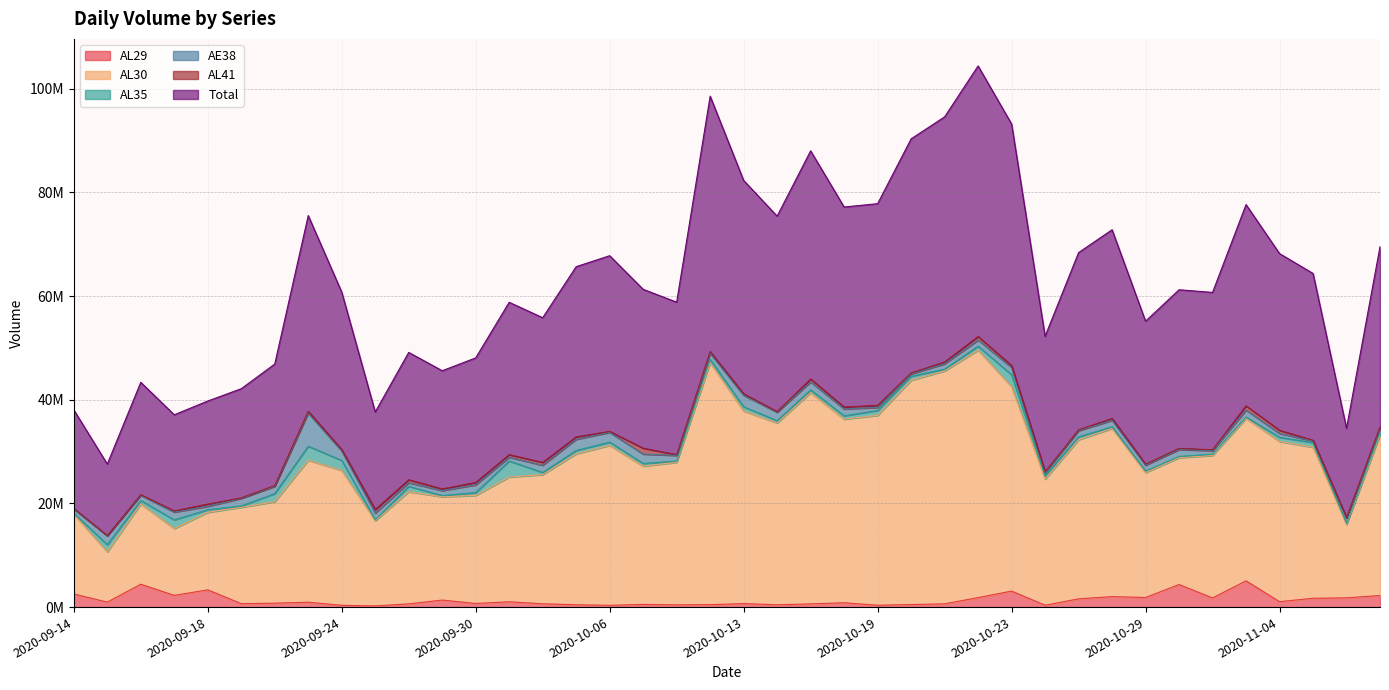

At which label does Total reach its peak?

2020-10-22